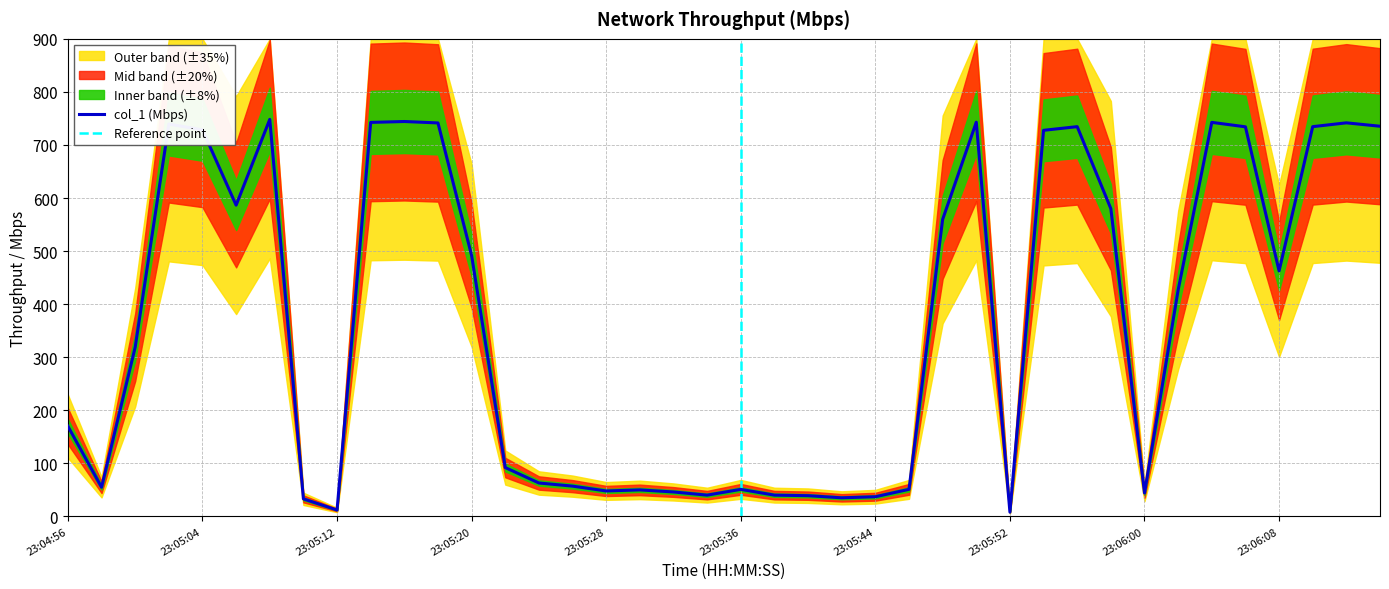

What is the minimum value shown in the chart?

8.0